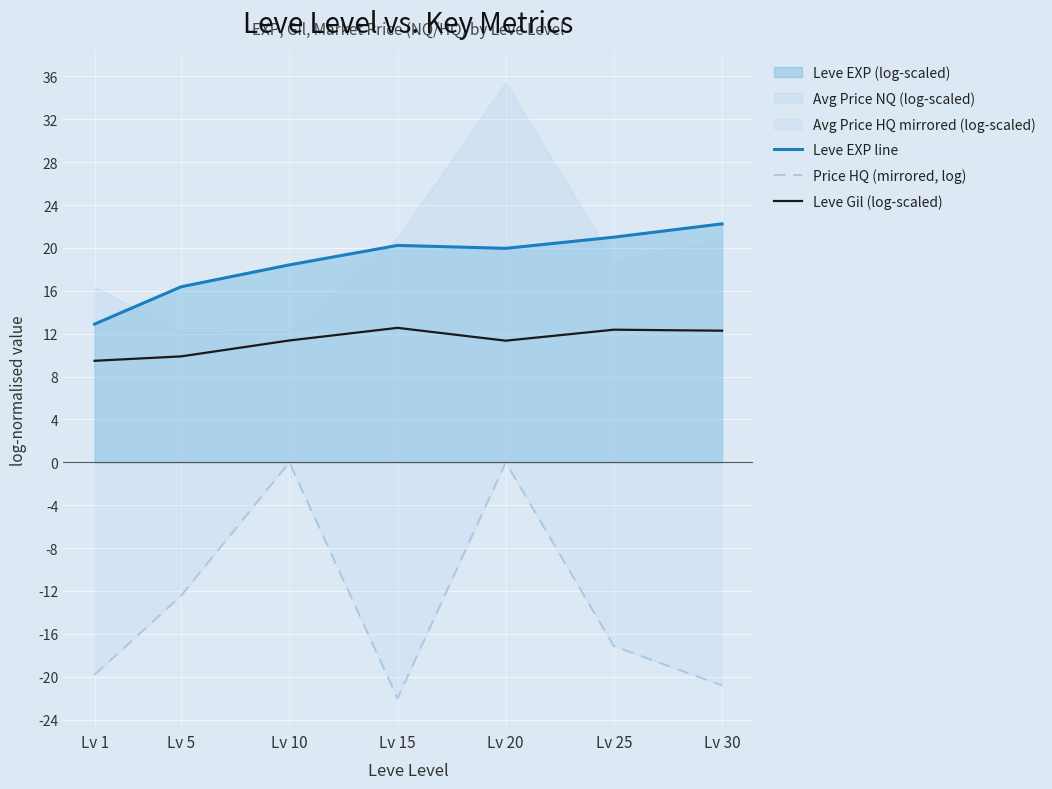

Which series changed the most between Lv 10 and Lv 15?

Price HQ (mirrored, log)